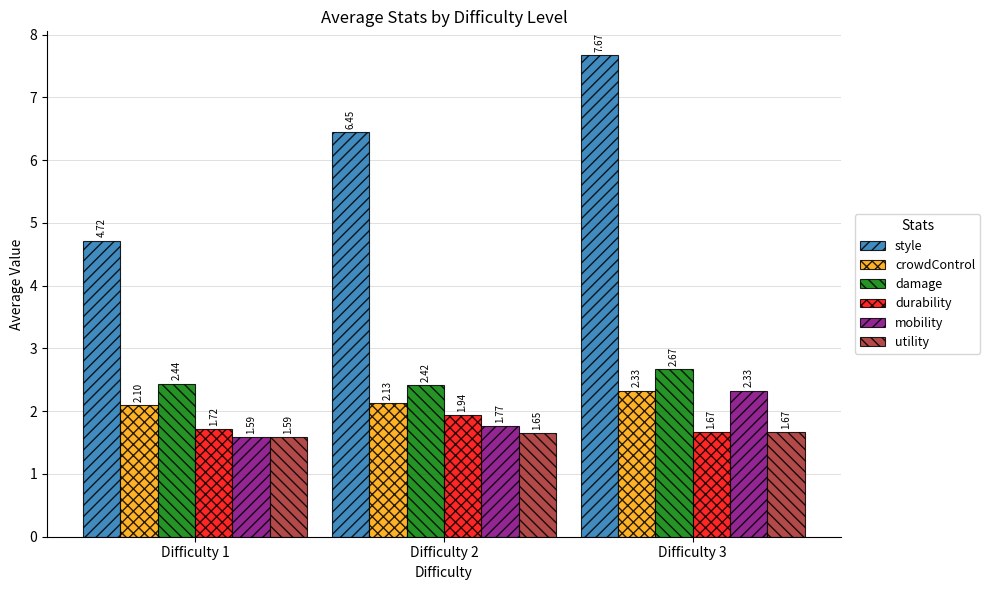

What is the spread (max minus min) of values at Difficulty 2?

4.8